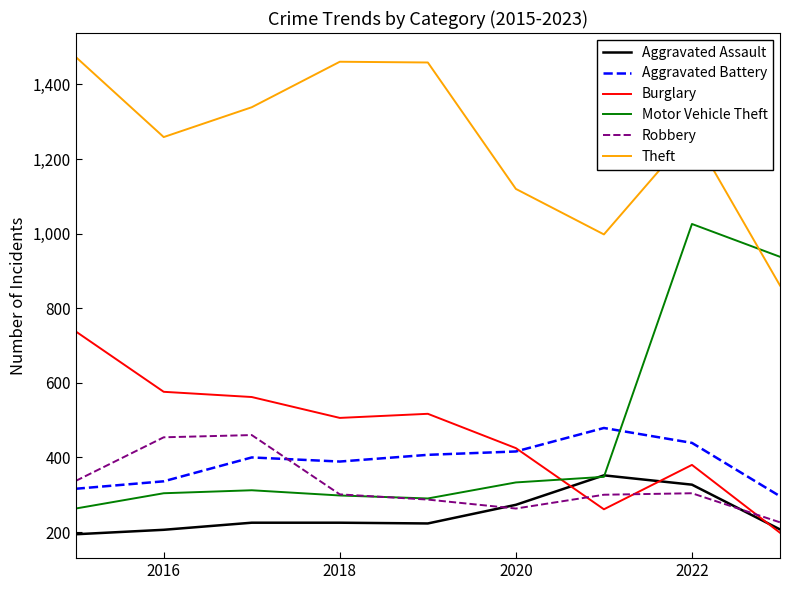

What is the minimum value shown in the chart?

194